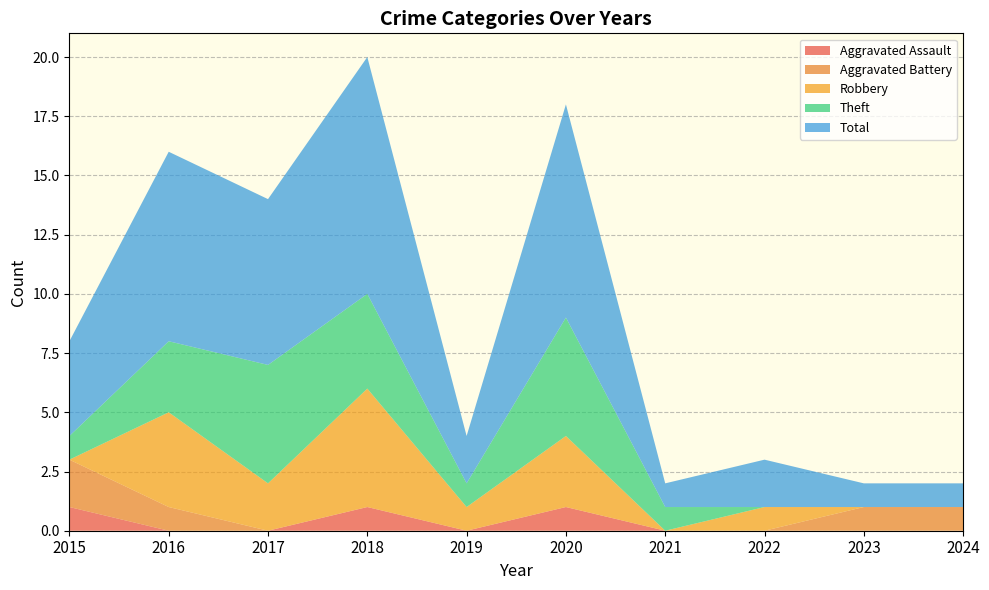

Reading left to right, what are all the values shown in this chart?

Aggravated Assault: 1	0	0	1	0	1	0	0	0	0
Aggravated Battery: 2	1	0	0	0	0	0	0	1	1
Robbery: 0	4	2	5	1	3	0	1	0	0
Theft: 1	3	5	4	1	5	1	0	0	0
Total: 4	8	7	10	2	9	1	2	1	1